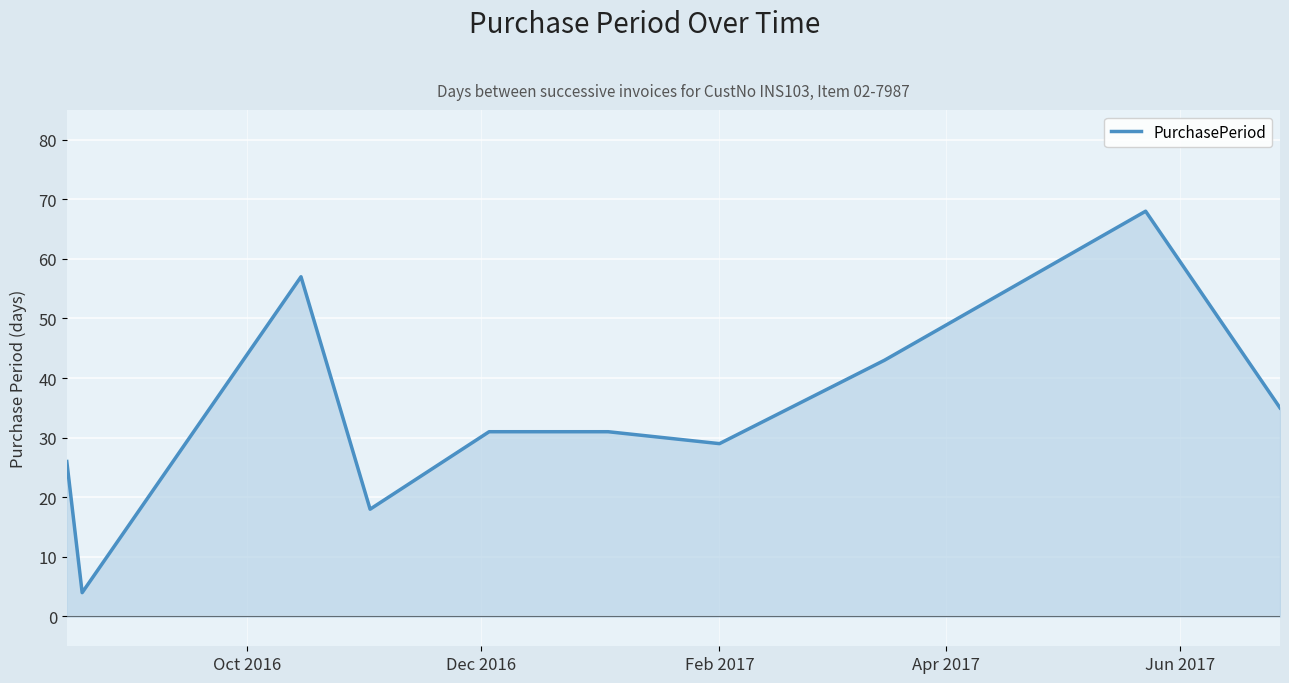

What is the smallest value displayed?

4